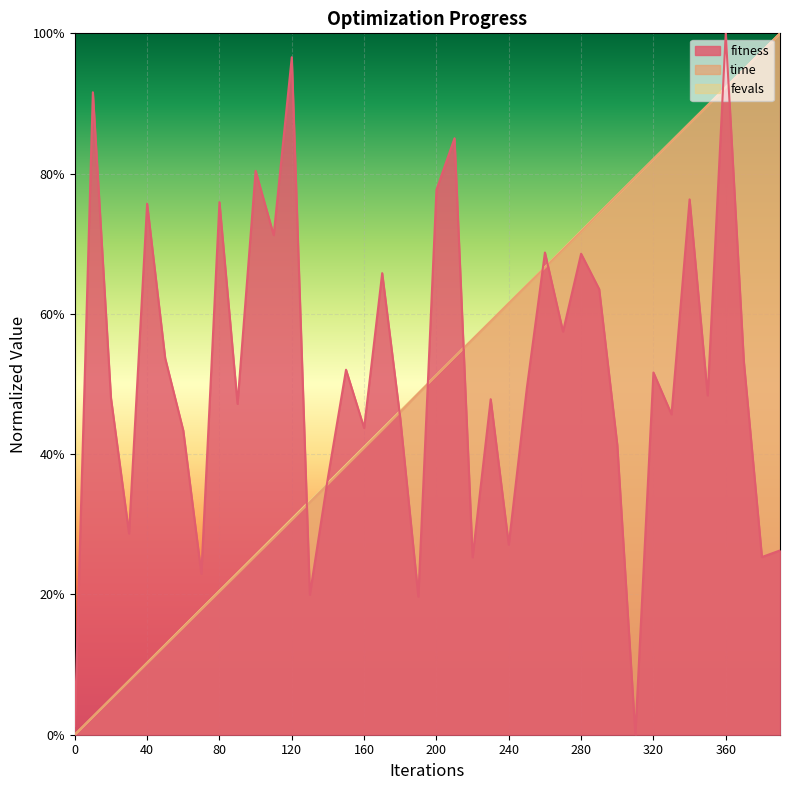

Is the value of fevals at 80 greater than the value of time at 70?

Yes